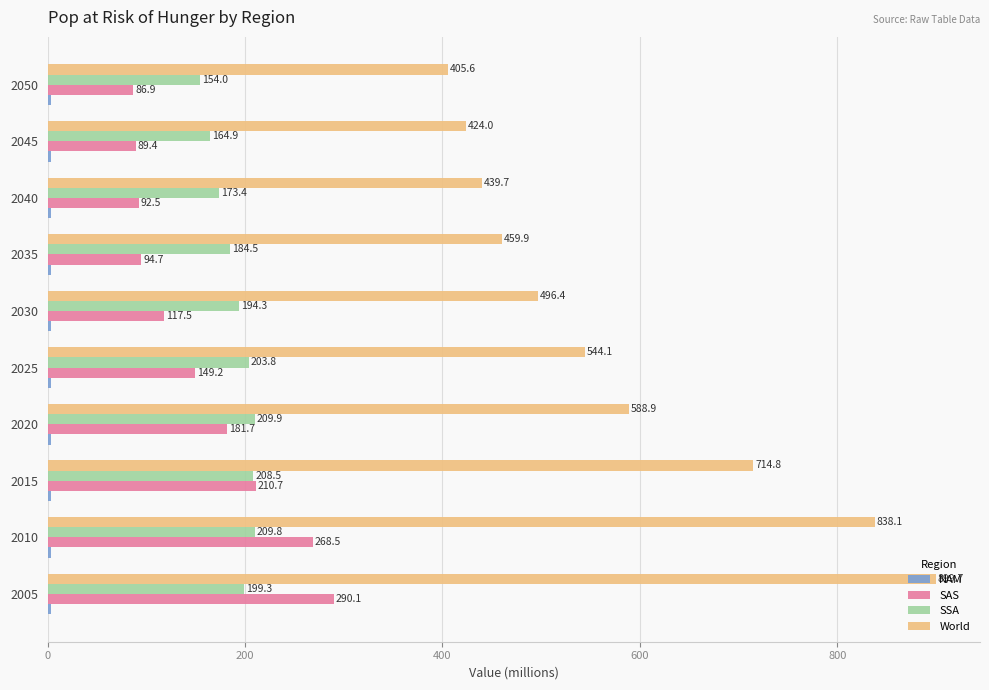

At which label does World reach its peak?

2005